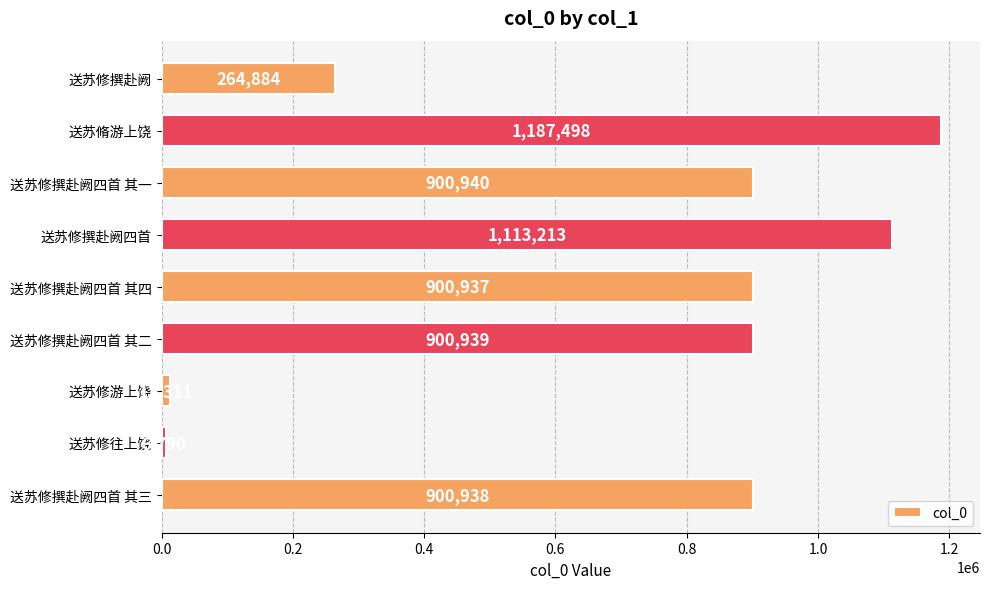

Which label corresponds to the smallest value in the chart?

送苏修往上饶